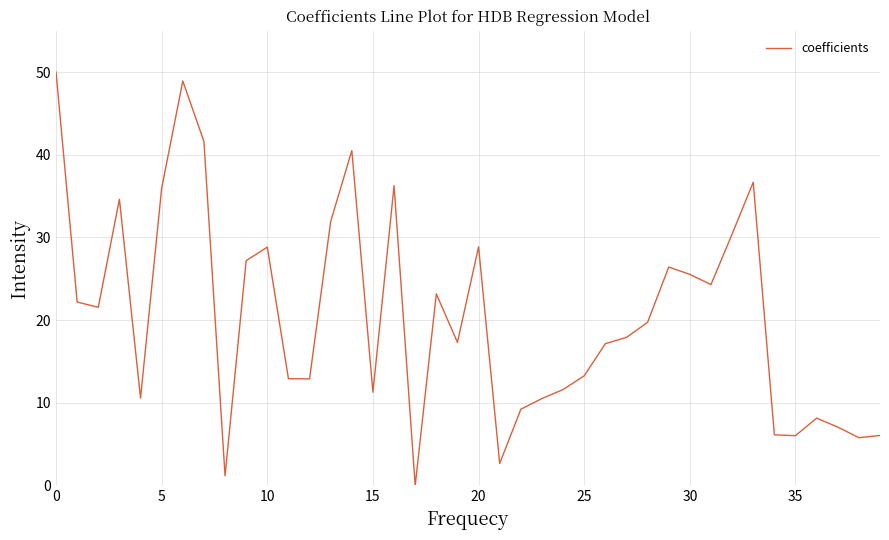

What is the difference between the maximum and minimum values?

50.0